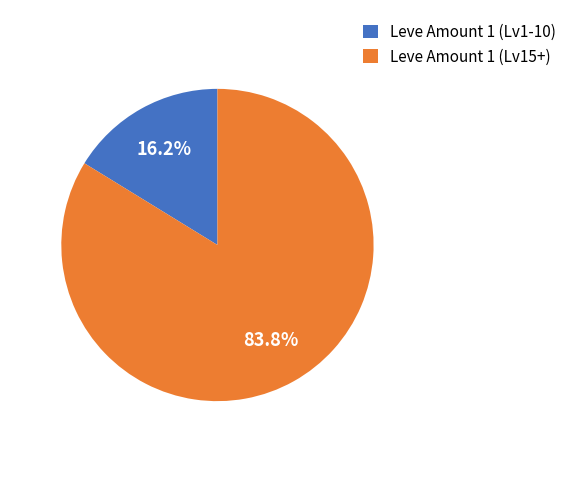

Which has a higher value, Leve Amount 1 (Lv15+) or Leve Amount 1 (Lv1-10)?

Leve Amount 1 (Lv15+)